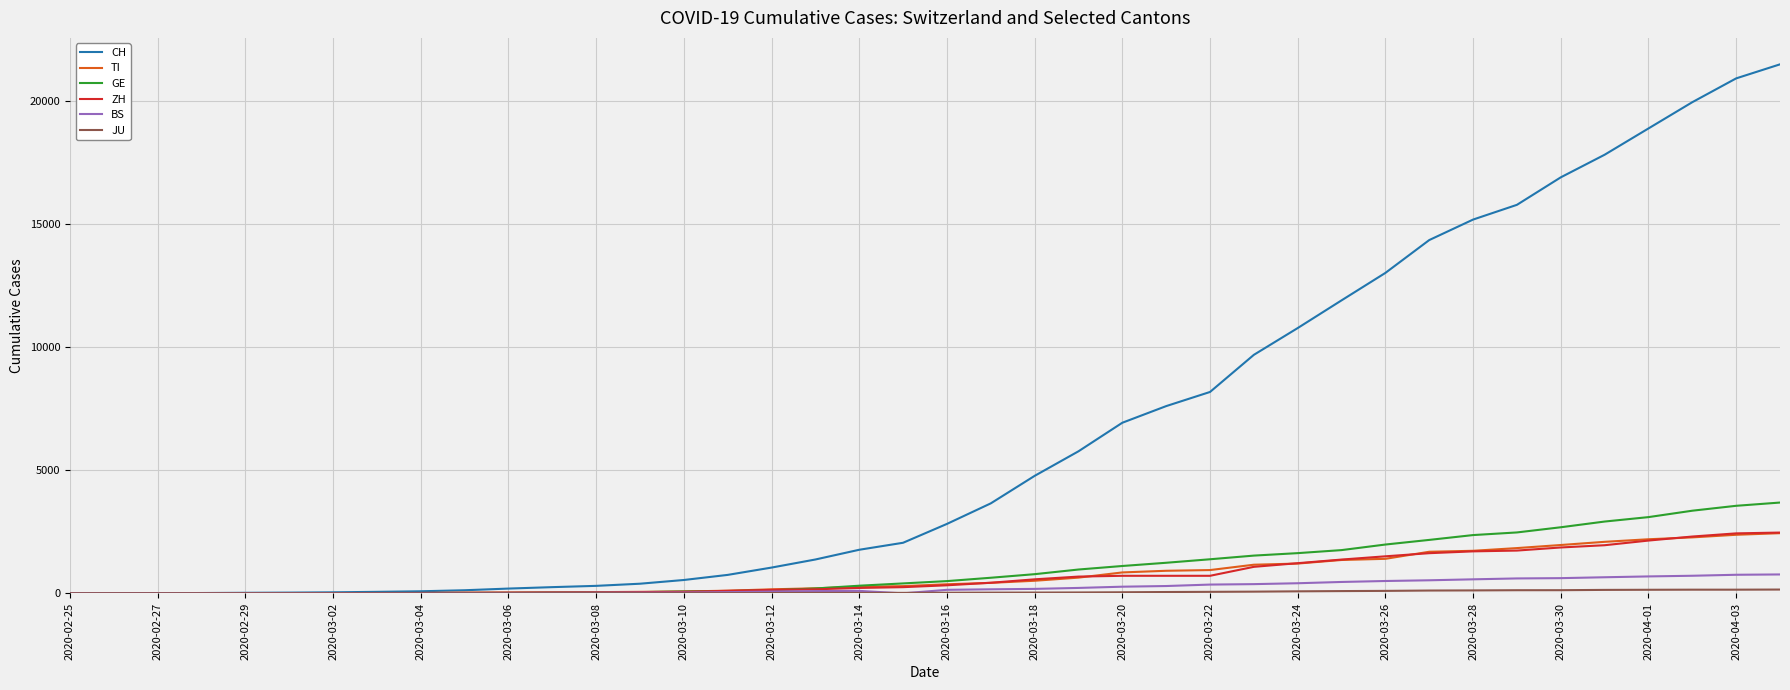

What is the highest value of the ZH series?

2467